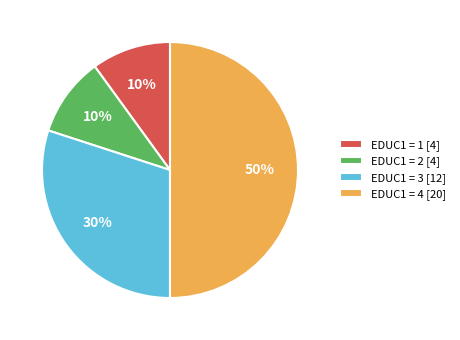

Is the sum of EDUC1 = 2 [4] and EDUC1 = 1 [4] greater than half?

No